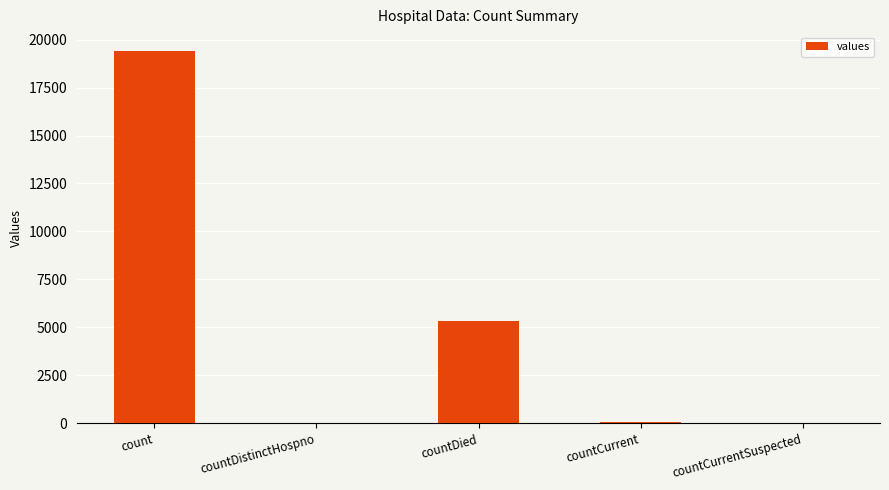

At which category does the chart reach its peak across all series?

count